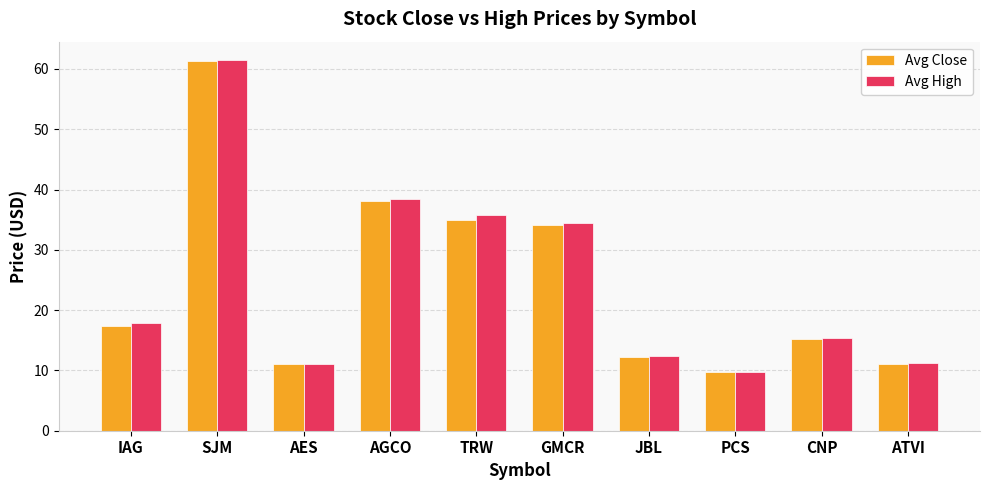

What is the smallest value displayed?

9.7